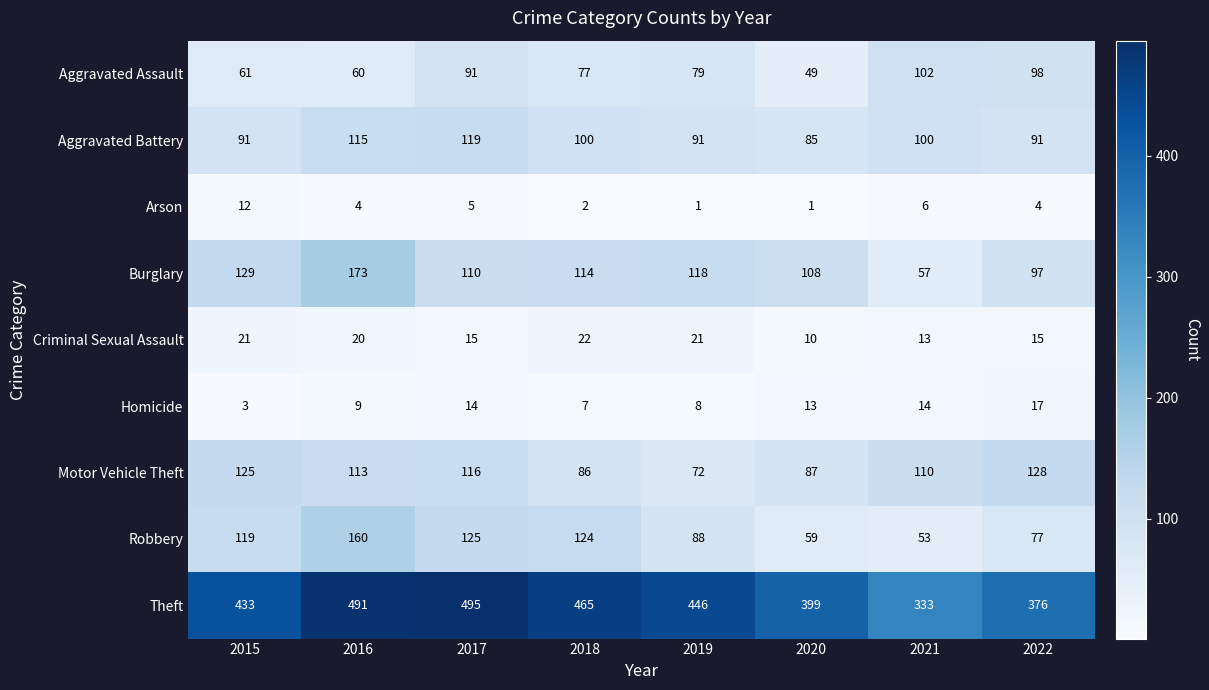

Is it true that Homicide equals 9 at 2016?

True